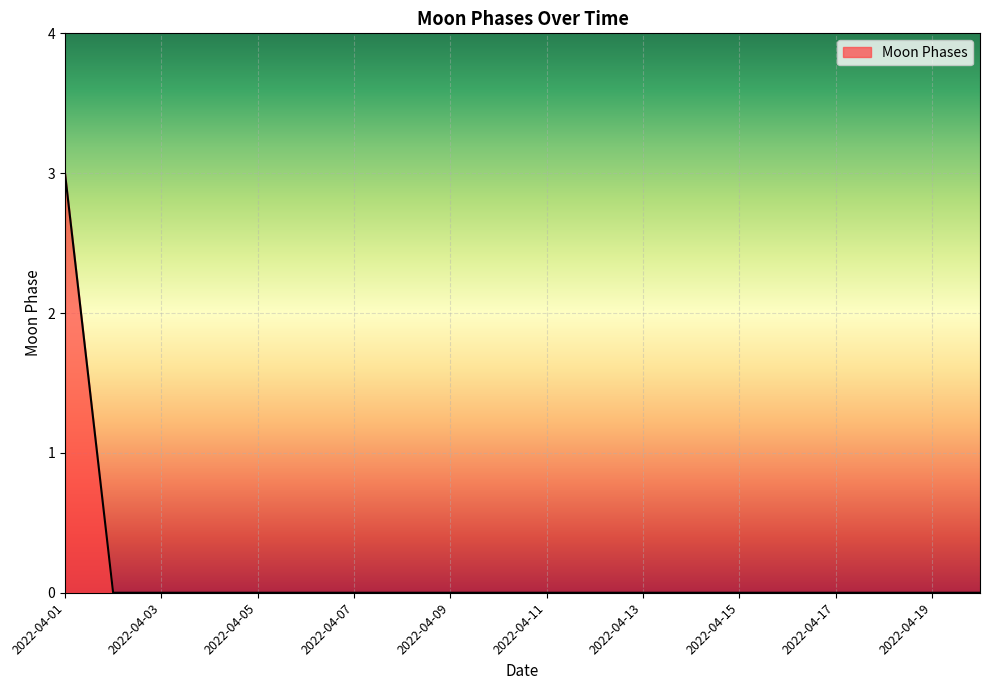

The chart shows a value of 0 at 2022-04-04. True or false?

True